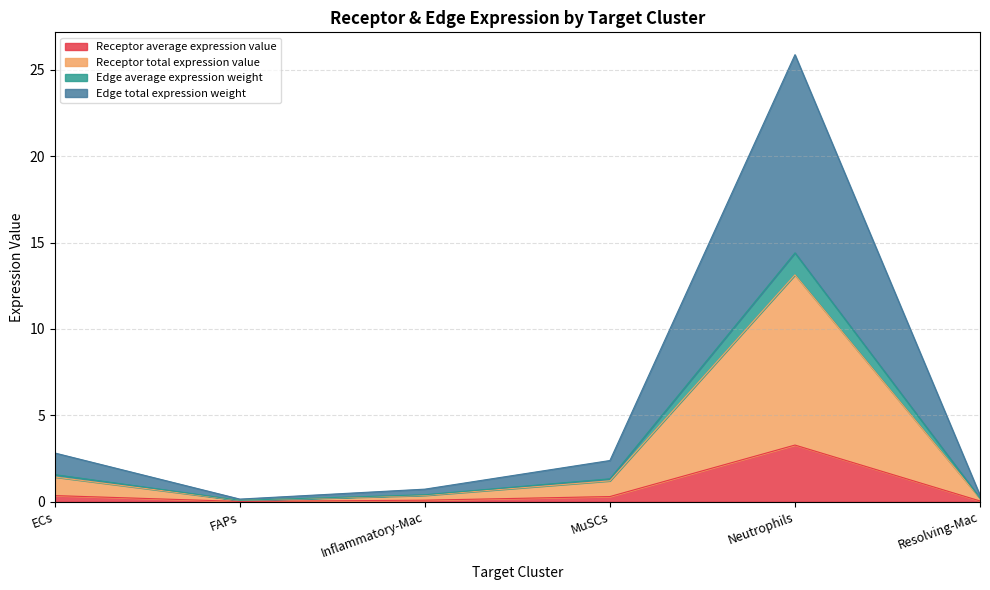

What is the value of the Edge total expression weight point at the 3rd from the left?

0.4